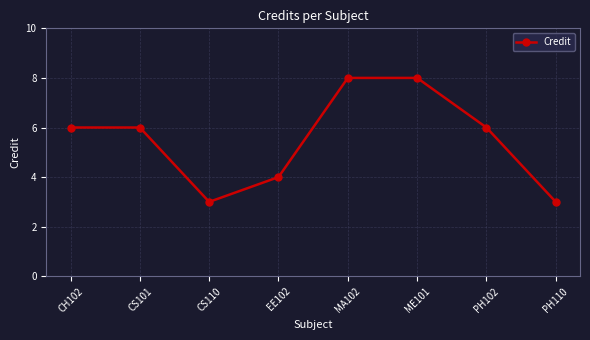

Between ME101 and EE102, which is larger?

ME101